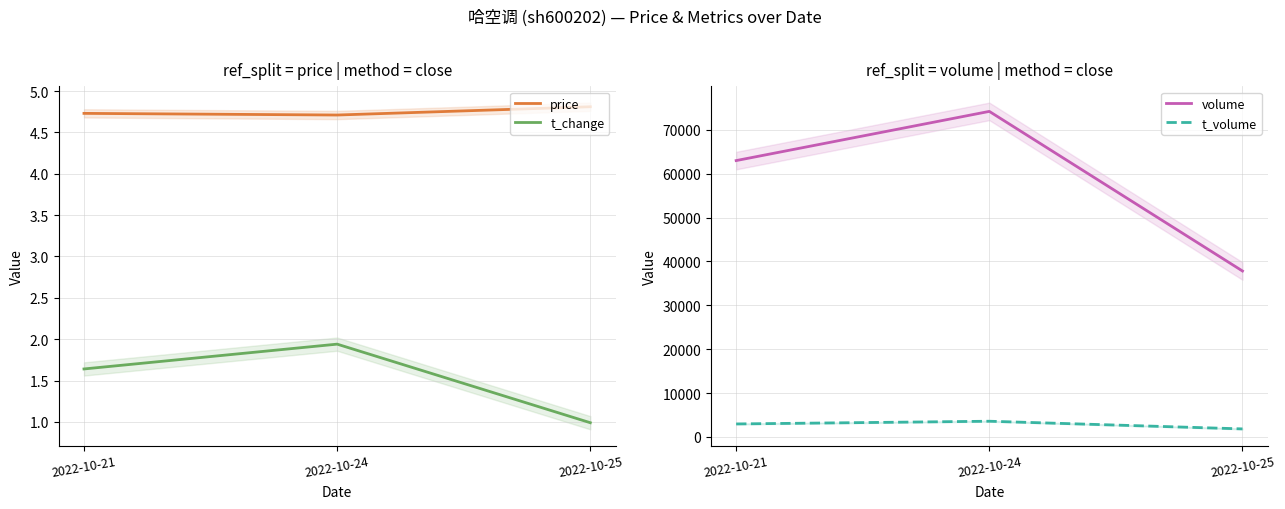

At 2022-10-25, list the series in order from largest to smallest.

volume, t_volume, price, t_change